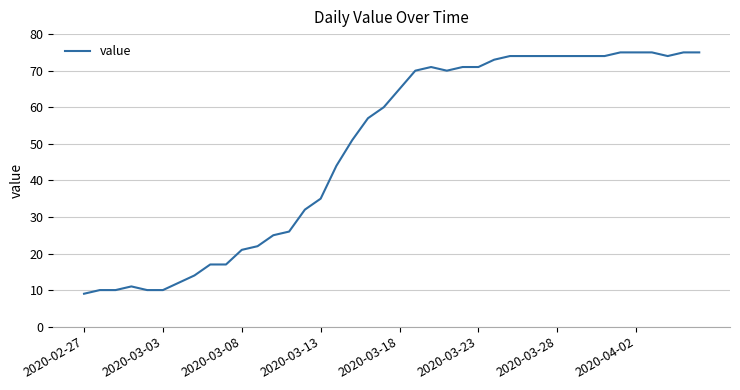

What is the difference between the maximum and minimum values?

66